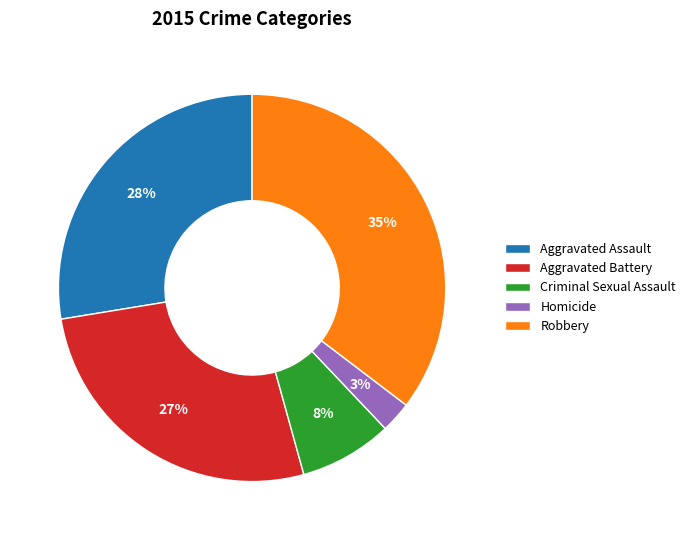

What is the smallest slice in the pie chart?

Homicide